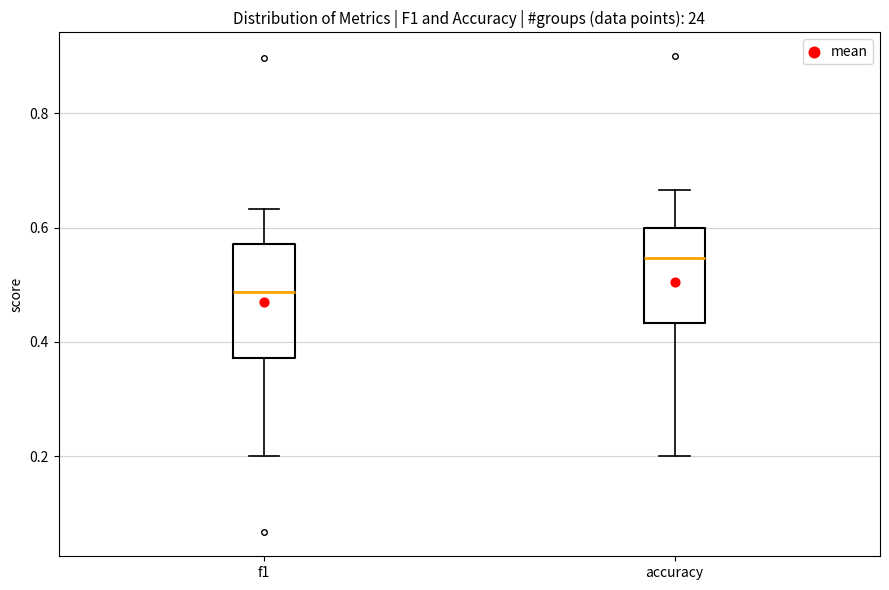

Where is the lower edge of the box for accuracy on the y-axis? The values are not printed on the chart, so give them approximately, as read against the axis.

0.44